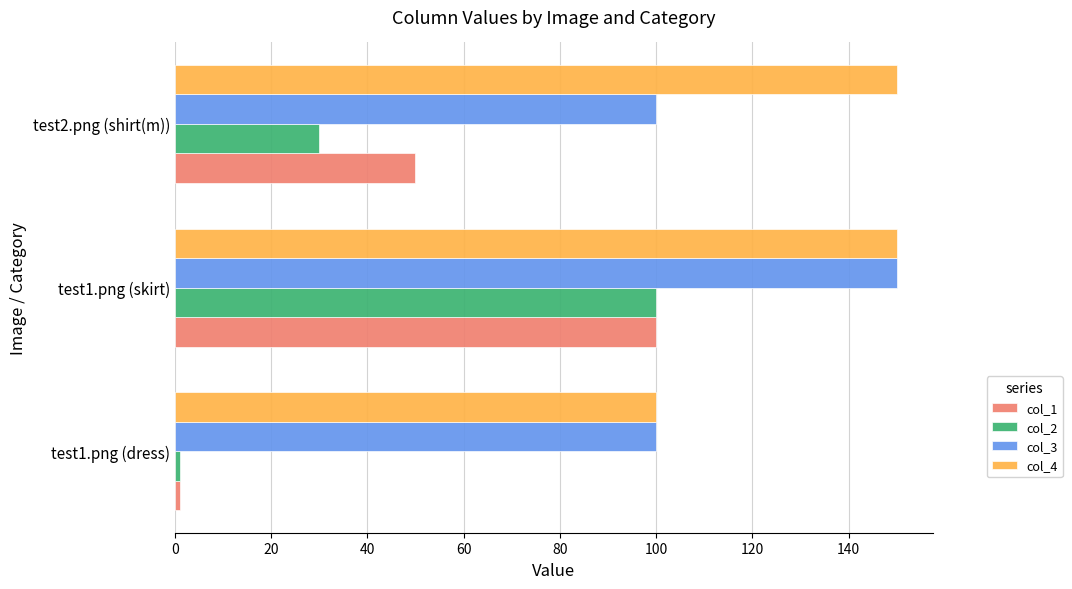

What is the greatest value displayed?

150